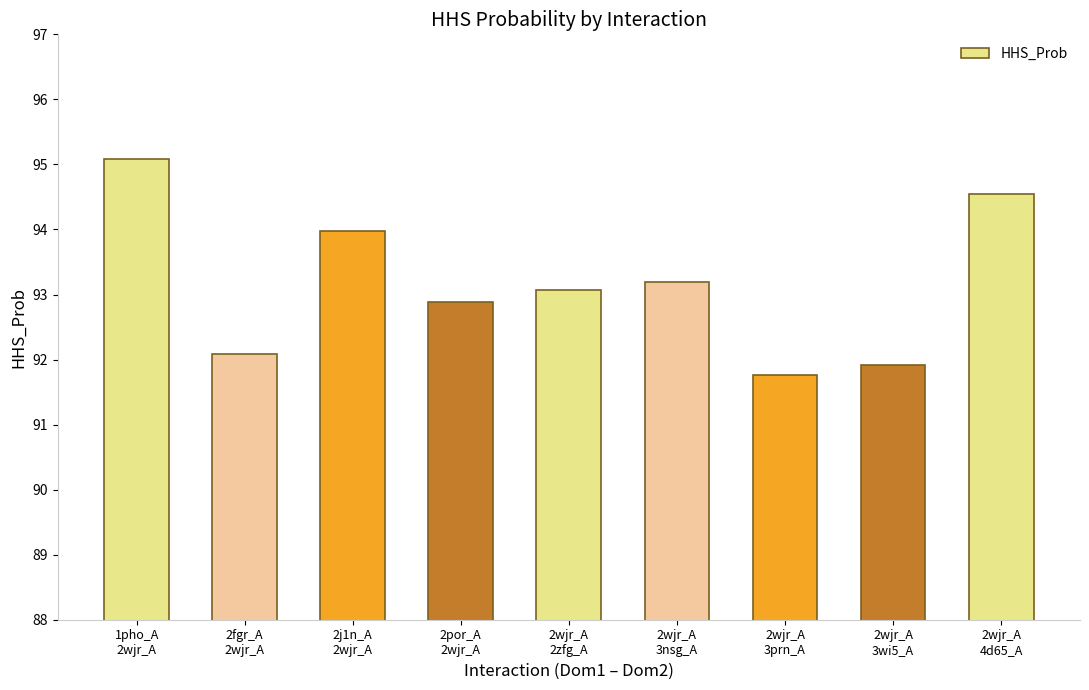

List the labels in order of value, smallest first.

2wjr_A
3prn_A, 2wjr_A
3wi5_A, 2fgr_A
2wjr_A, 2por_A
2wjr_A, 2wjr_A
2zfg_A, 2wjr_A
3nsg_A, 2j1n_A
2wjr_A, 2wjr_A
4d65_A, 1pho_A
2wjr_A